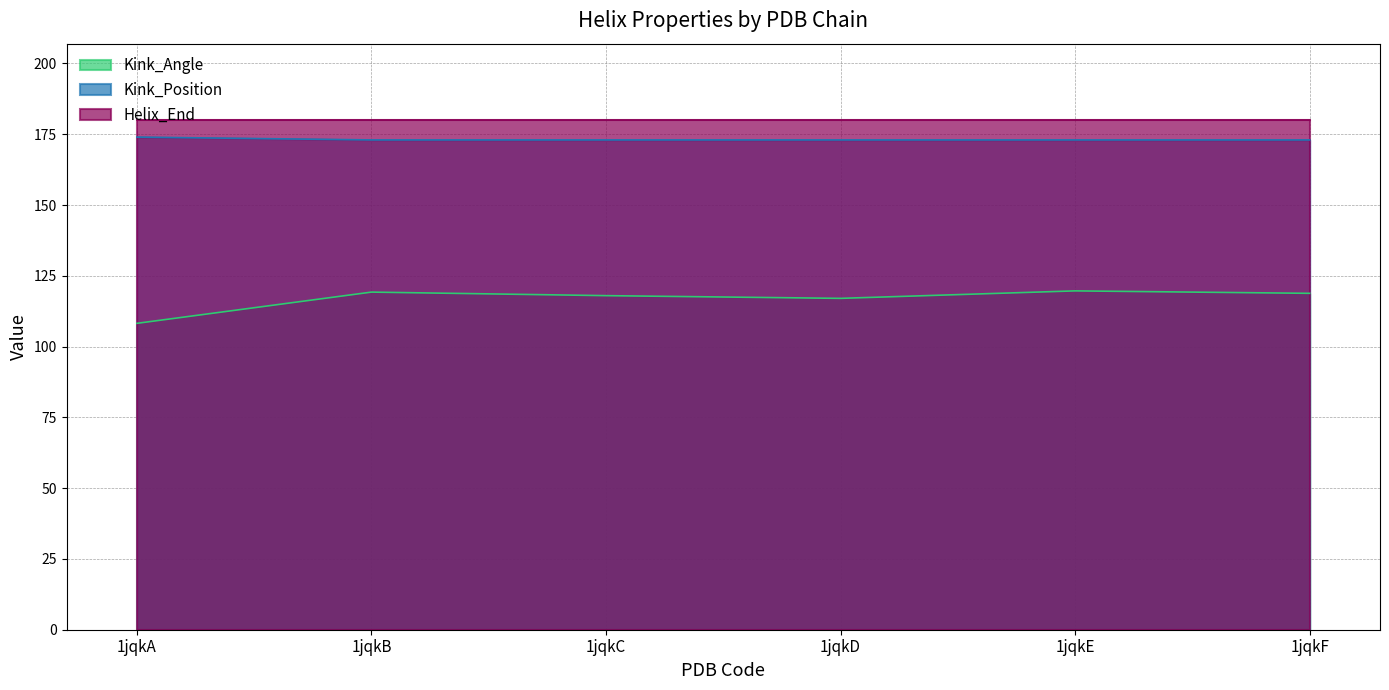

How many data points in Kink_Position are above 173?

1